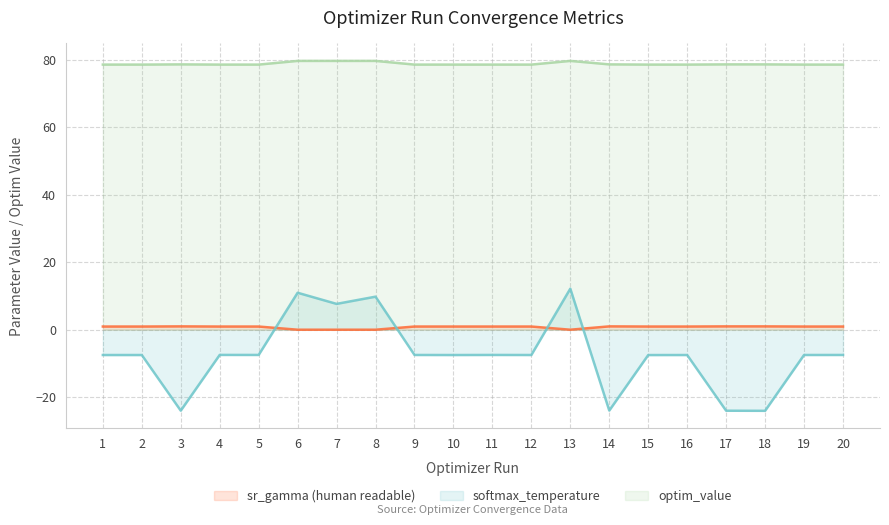

What is the highest value of the softmax_temperature series?

12.2